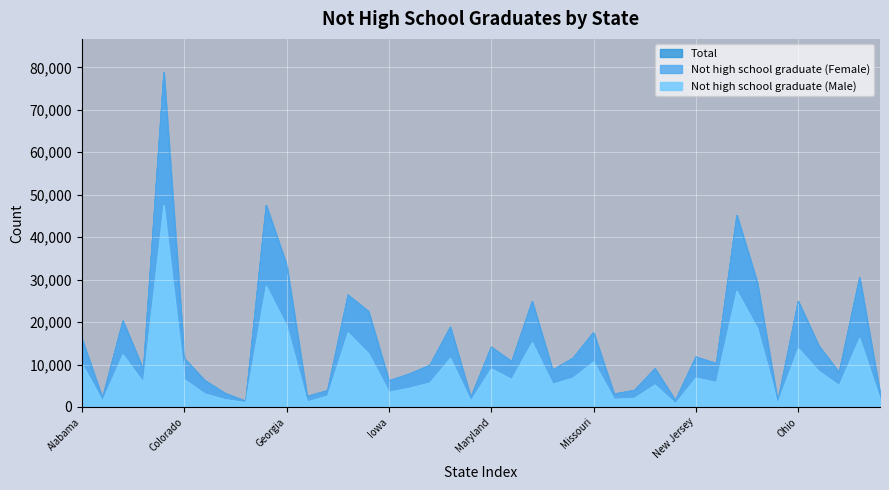

What position from the left is Maine?

20